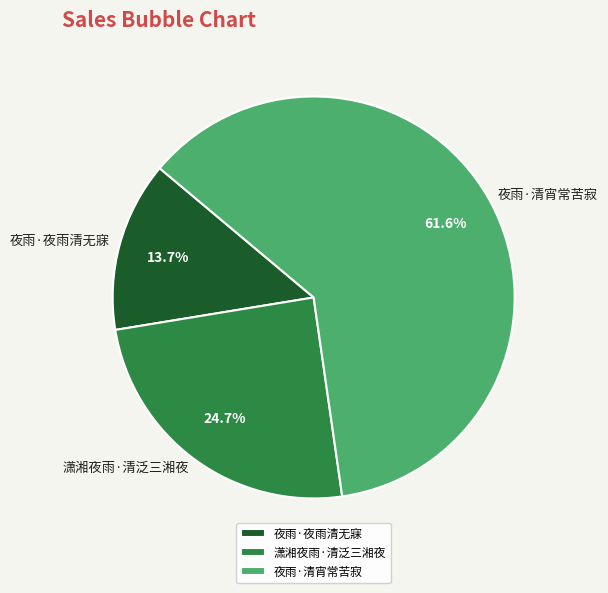

What is the largest slice in the pie chart?

夜雨·清宵常苦寂